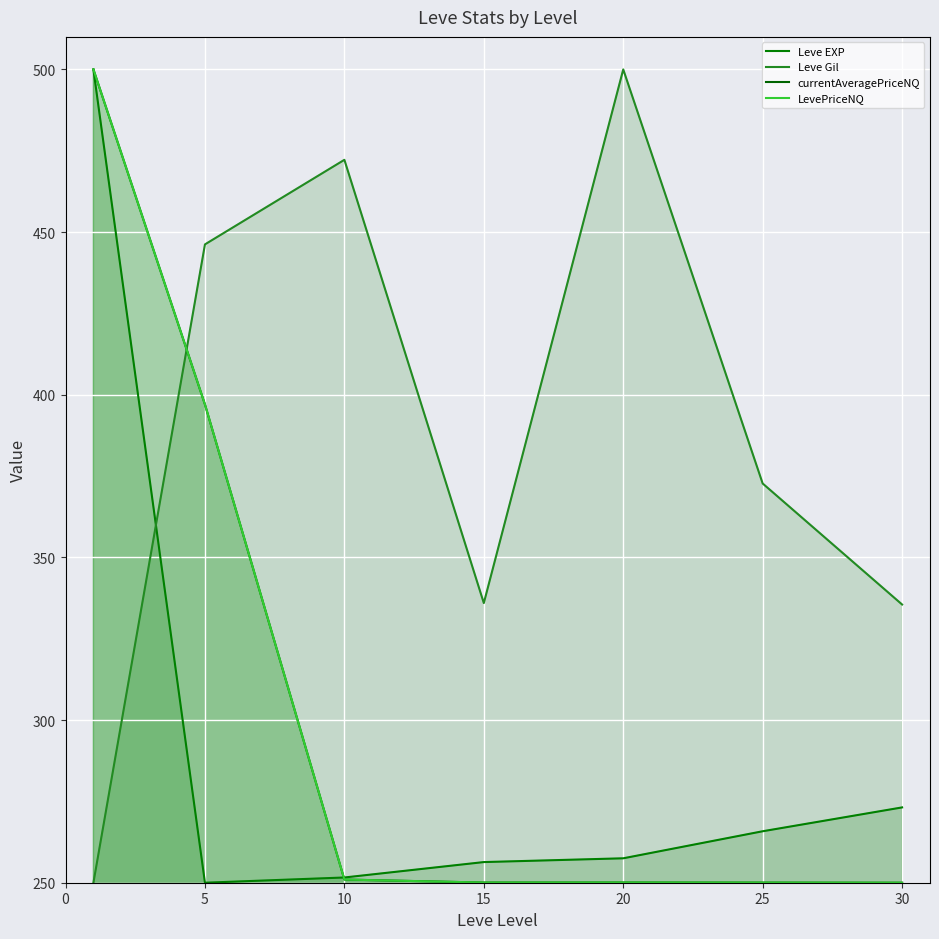

Read the currentAveragePriceNQ value at 0.

500.0